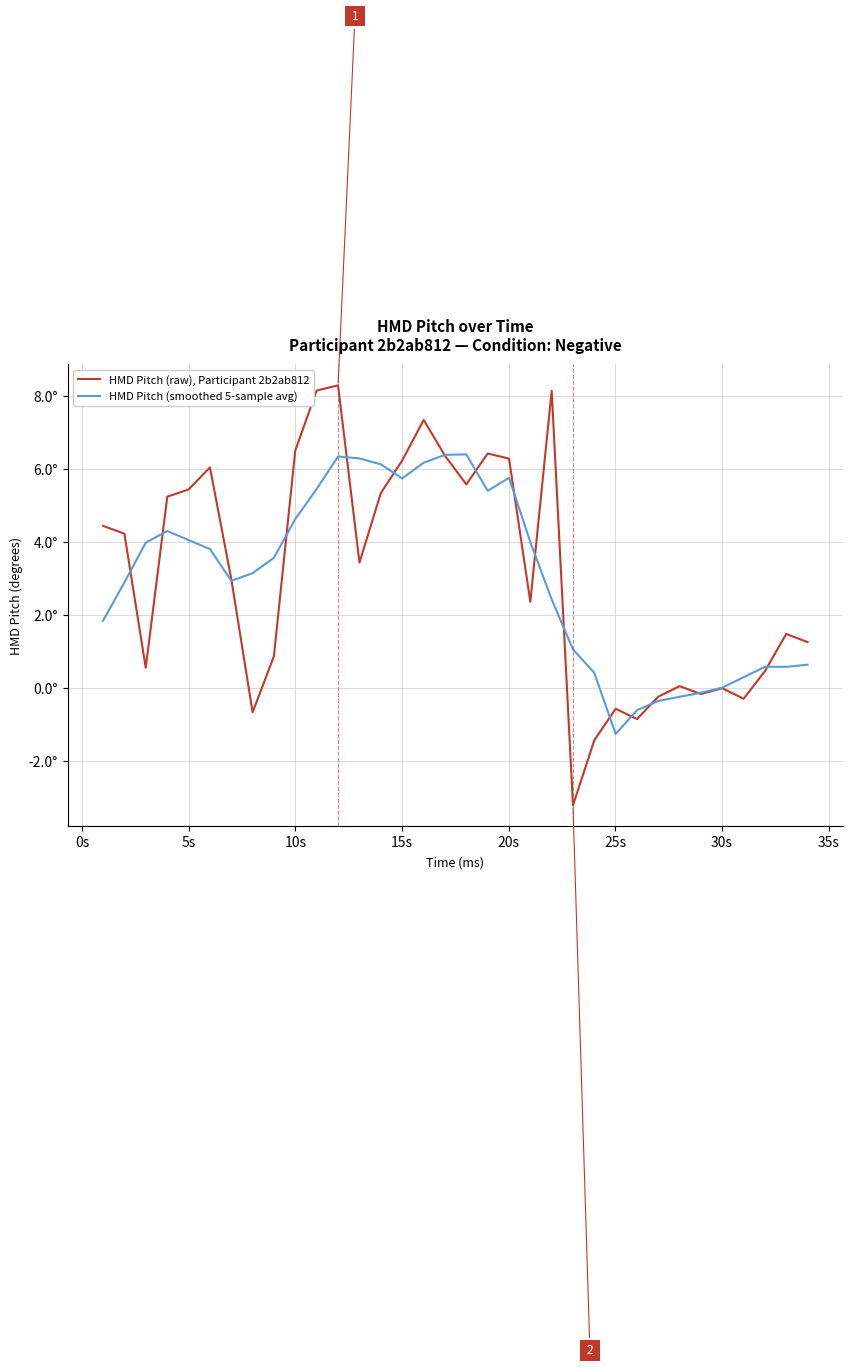

Is this an area chart (filled region under the line)?

No